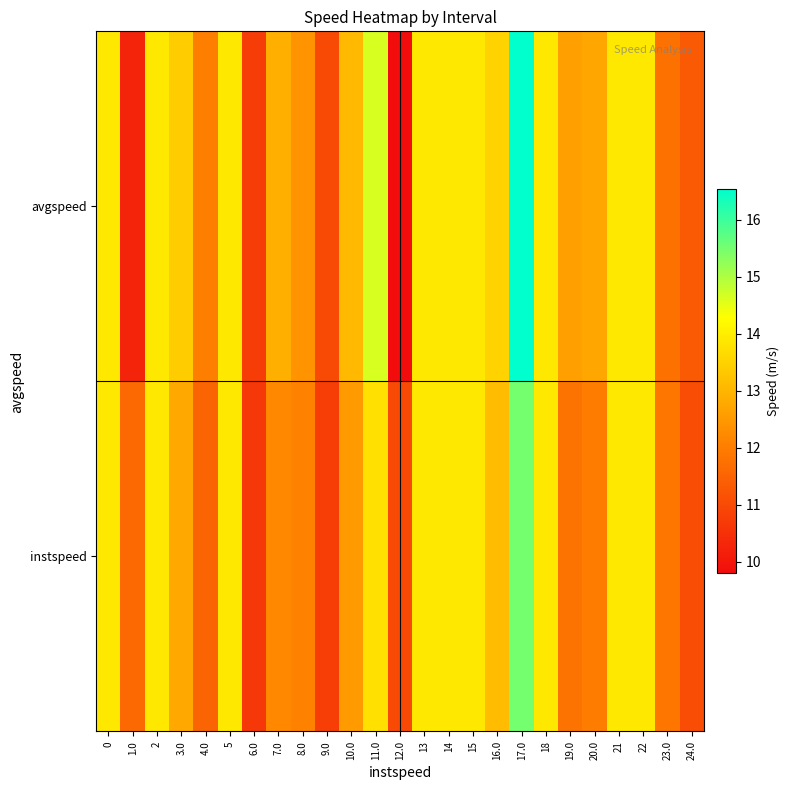

What is the minimum value shown in the chart?

9.8